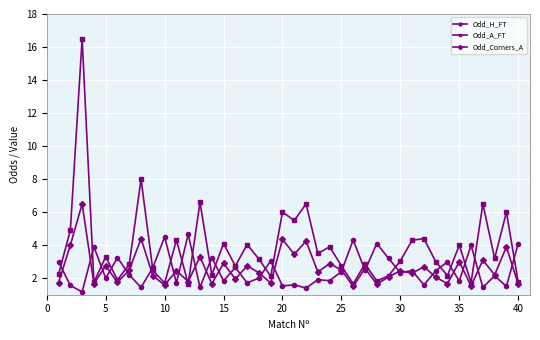

Which series has the widest spread of values?

Odd_A_FT